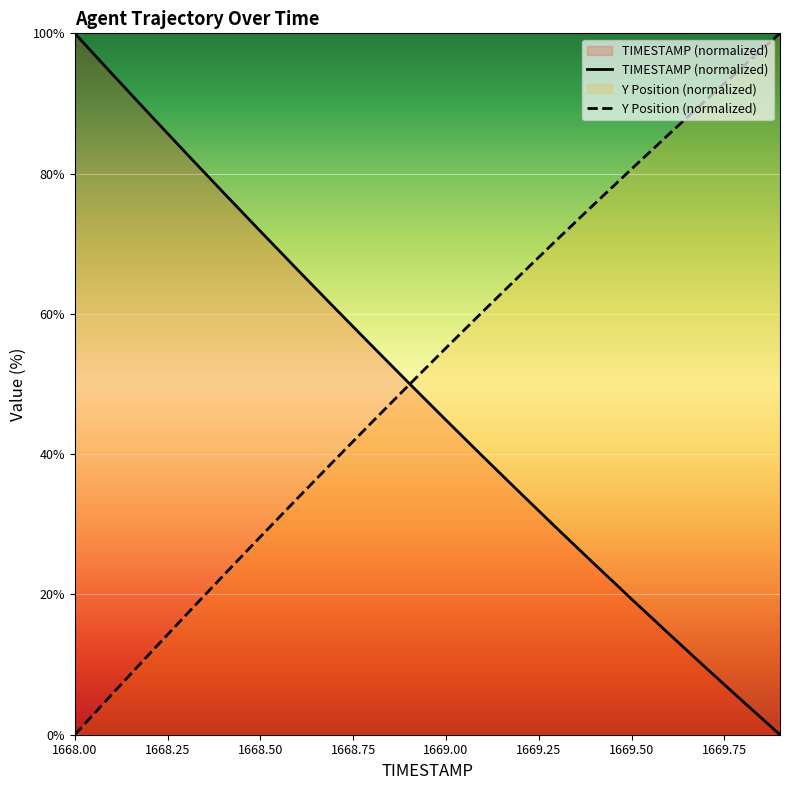

Which category has the highest value across all series?

1668.0